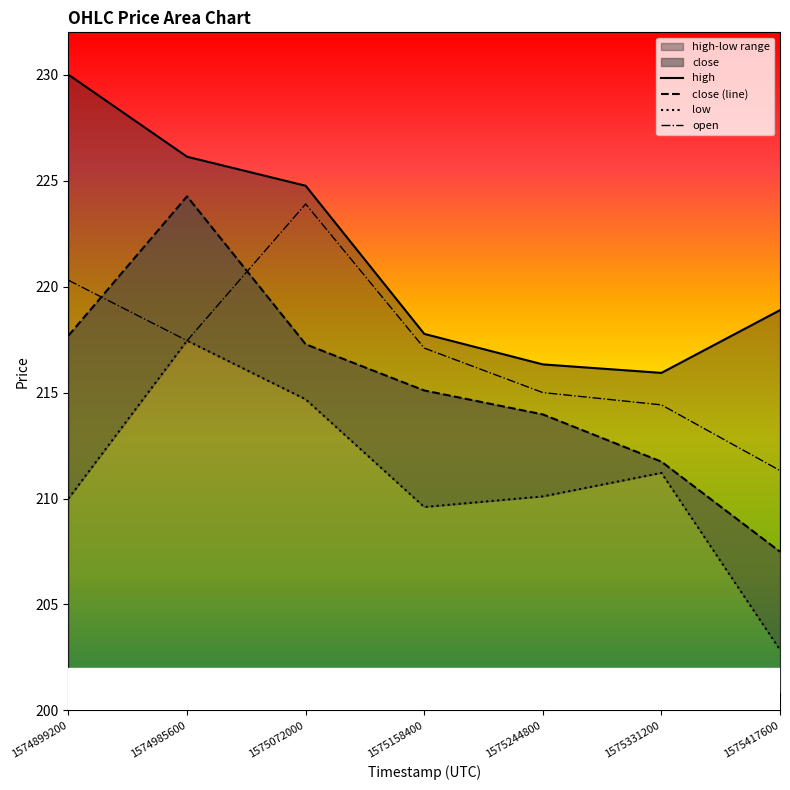

What is the value of the low point at the 3rd from the left?

214.7